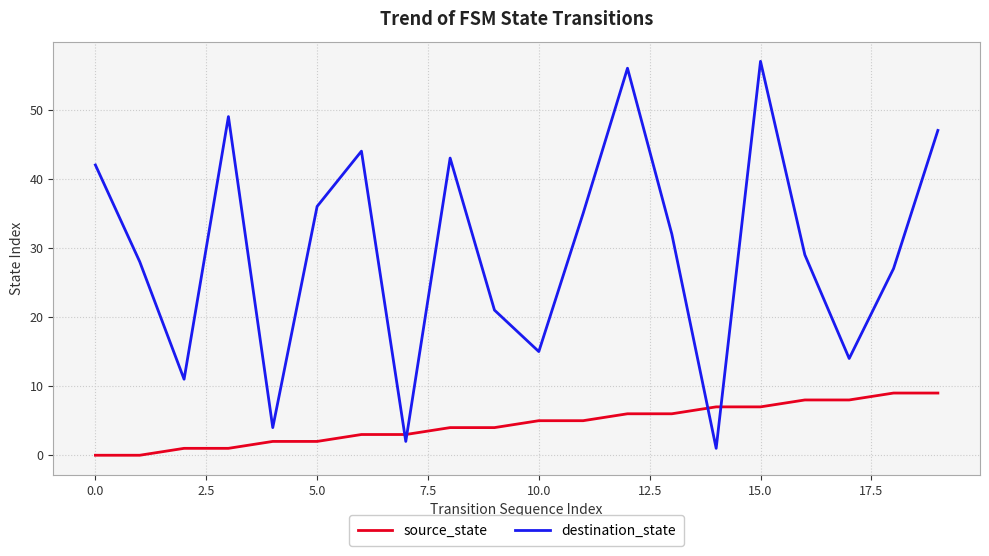

In destination_state, how many points are higher than both neighbors (excluding endpoints)?

5